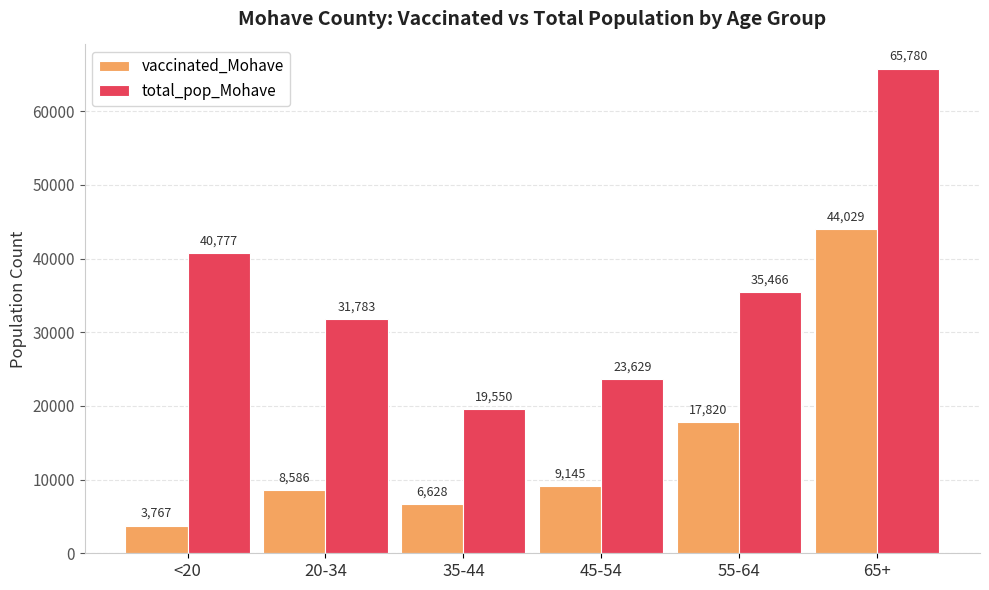

What is the greatest value displayed?

65780